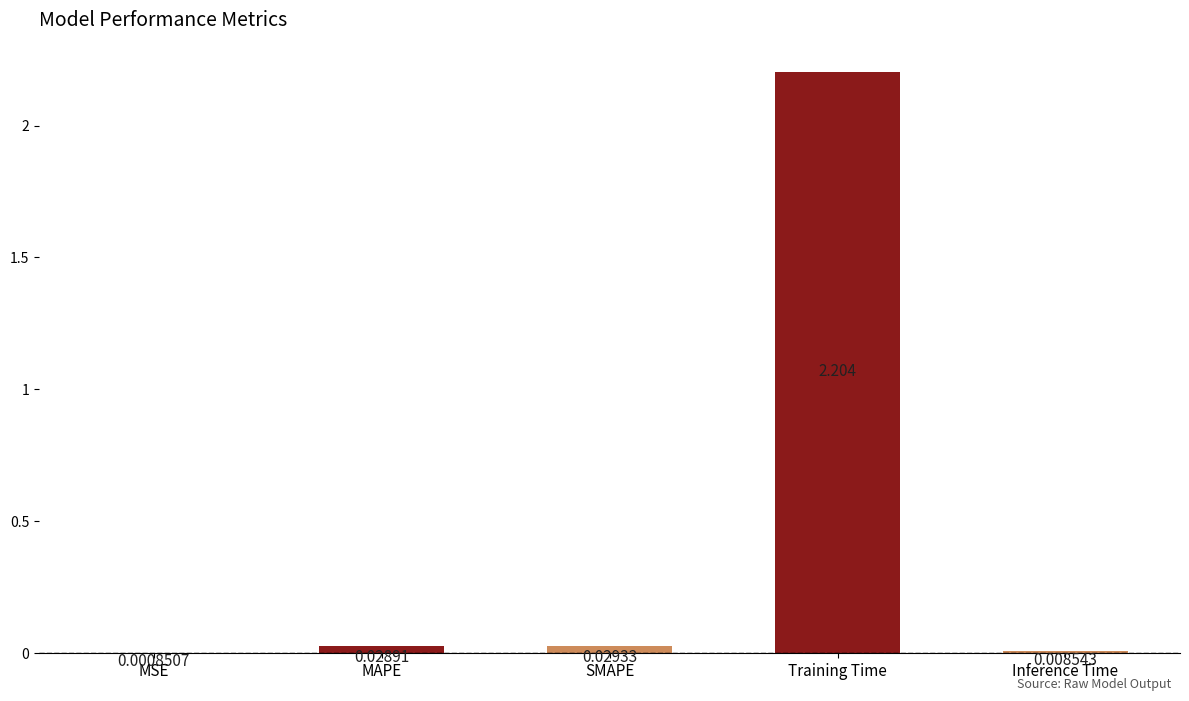

What is the change in value from SMAPE to Training Time?

+2.2